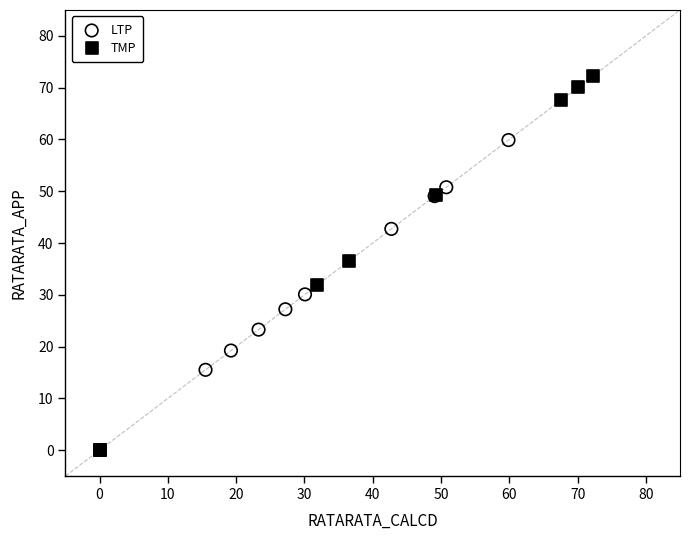

What are all the series names shown in the legend?

LTP, TMP